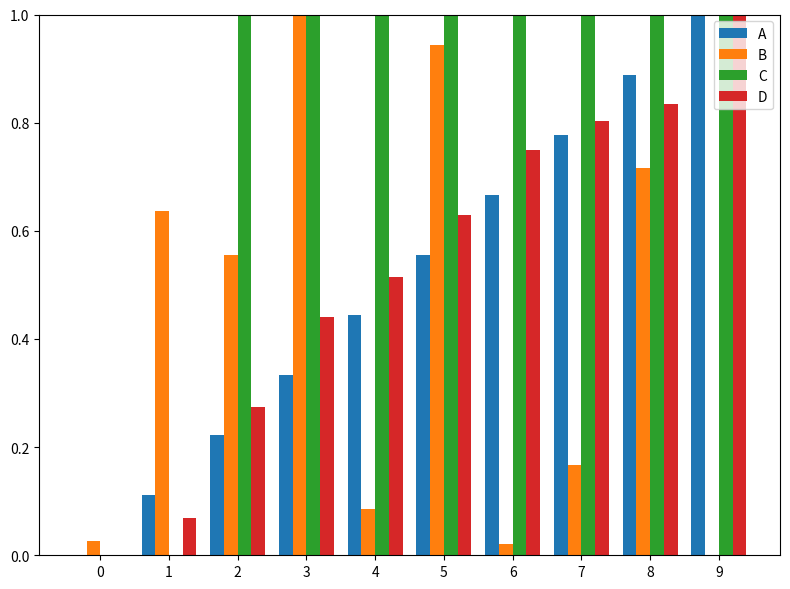

Between 2 and 9, which series saw the biggest shift?

A